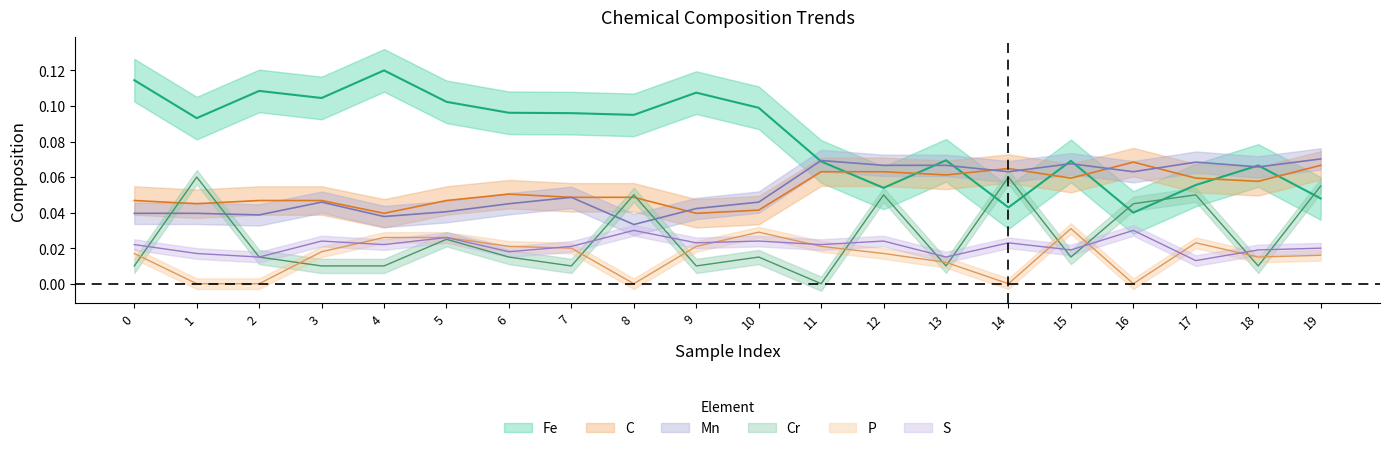

True or false: C has a value of 0.1 at 6.

True